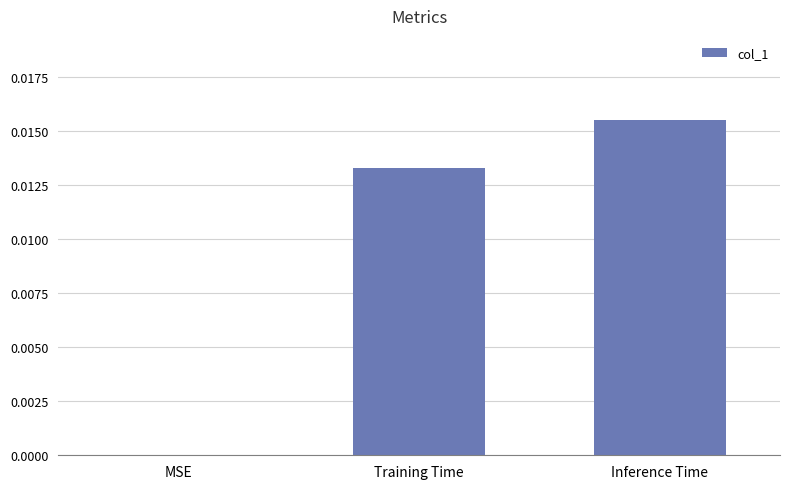

How many positive values are there?

2